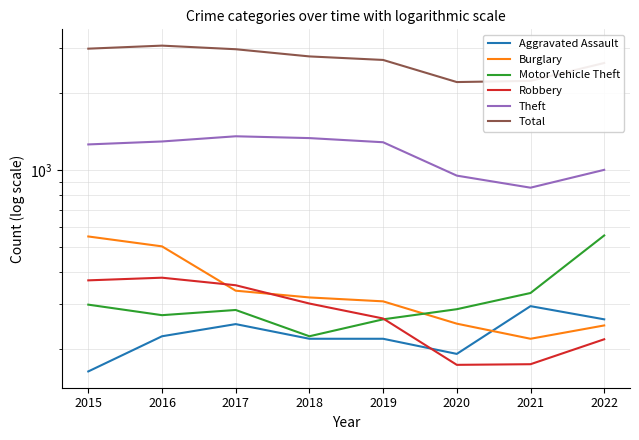

Where do Burglary and Aggravated Assault first cross each other?

2020 and 2021